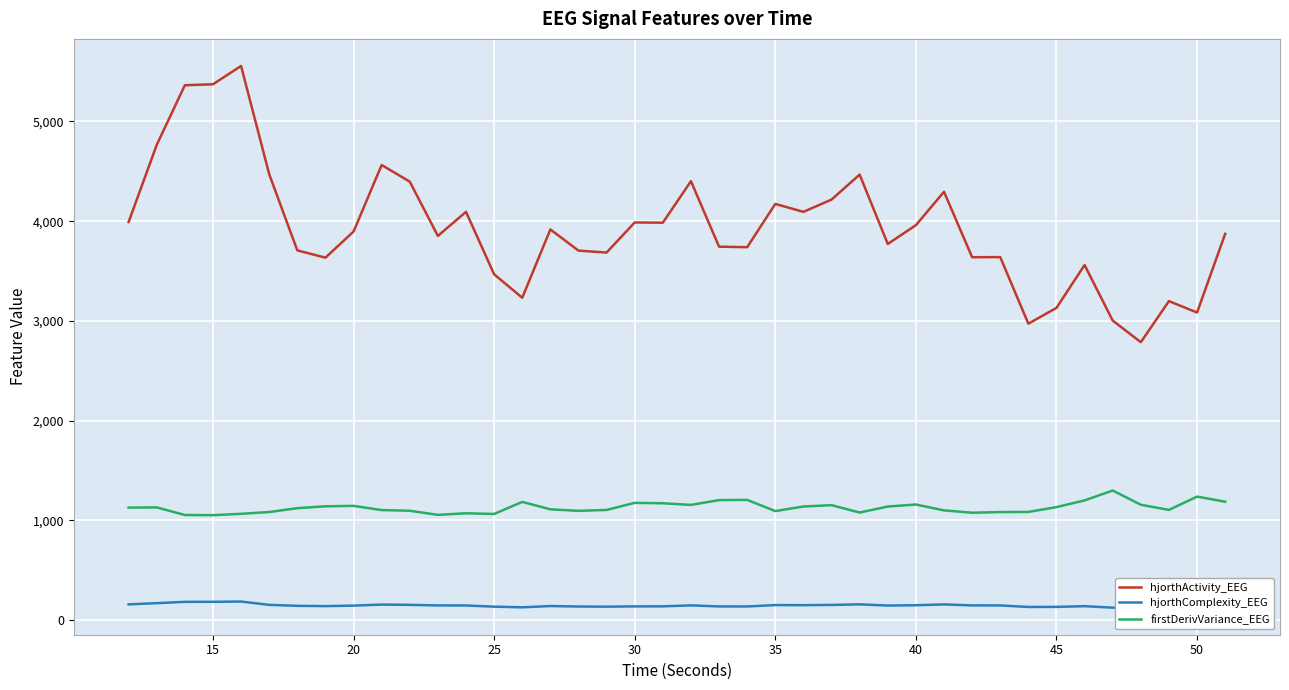

What is the difference between the maximum and minimum values in the hjorthActivity_EEG series?

2770.8